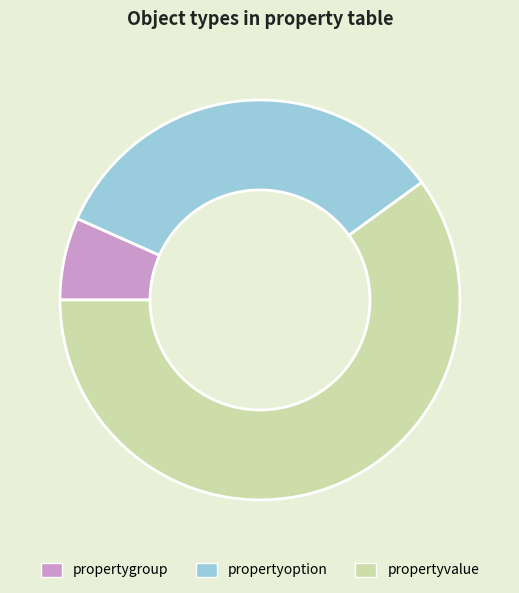

Approximately how many times larger is the value at propertyoption compared to propertyvalue?

0.6